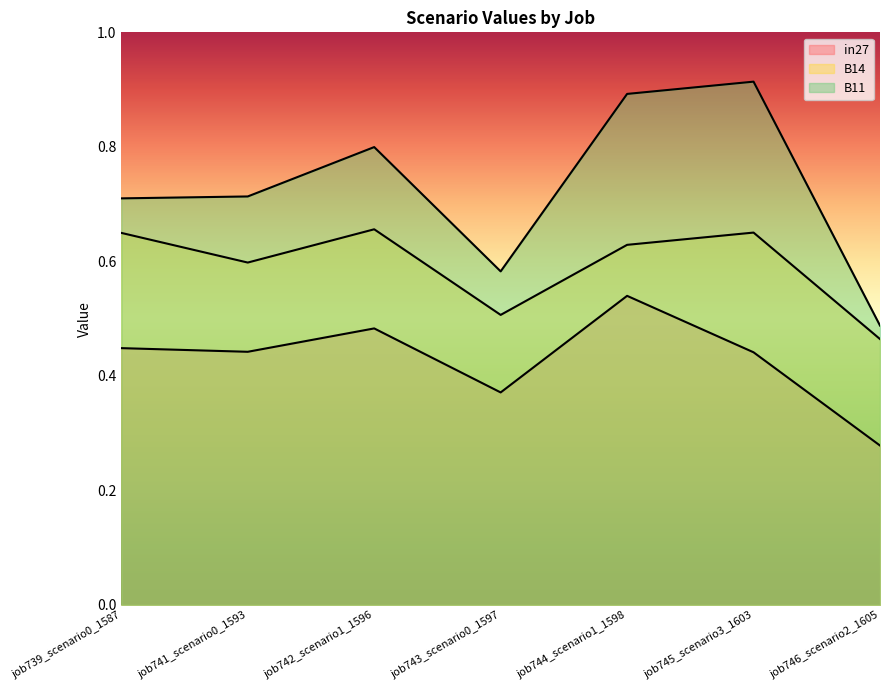

How many lines are shown in the chart?

3